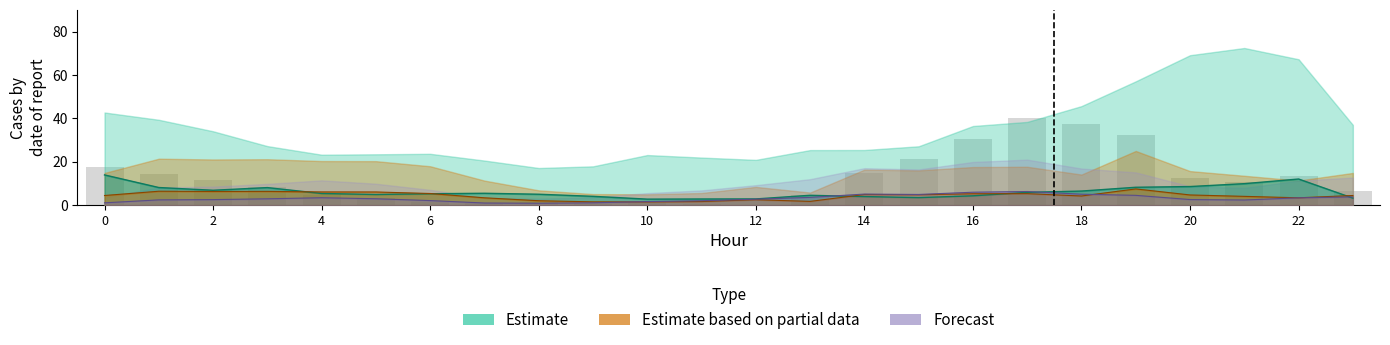

Which has a higher value, 22 or 7?

22